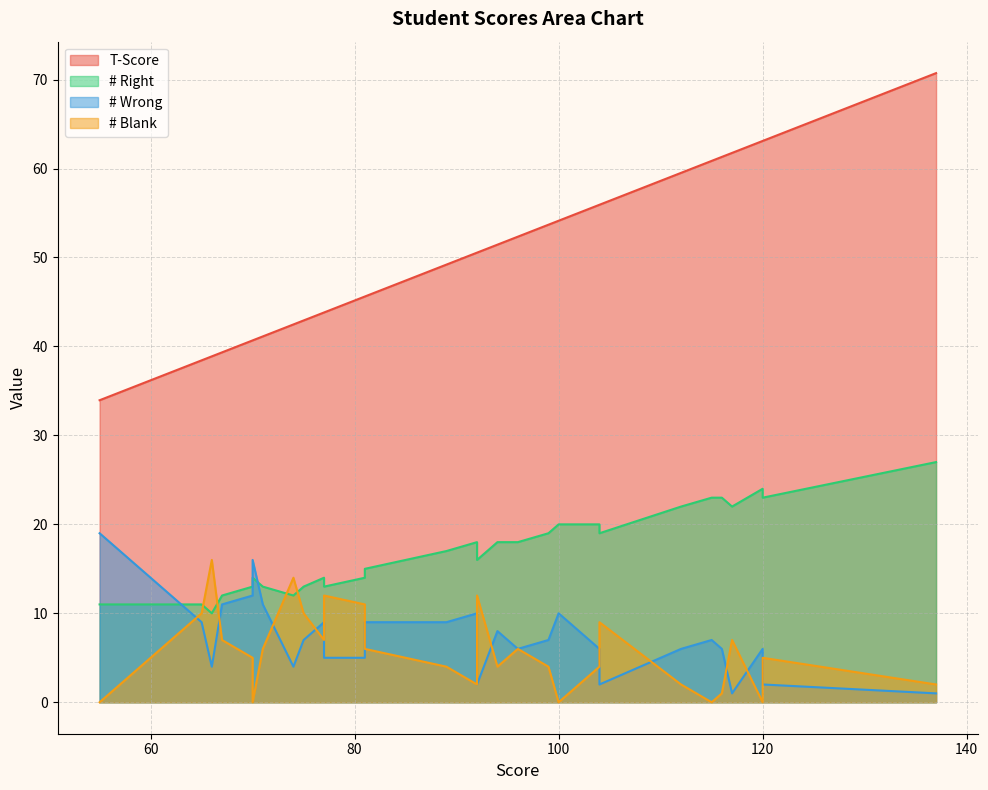

True or false: T-Score has more than 1 interior local peaks.

False